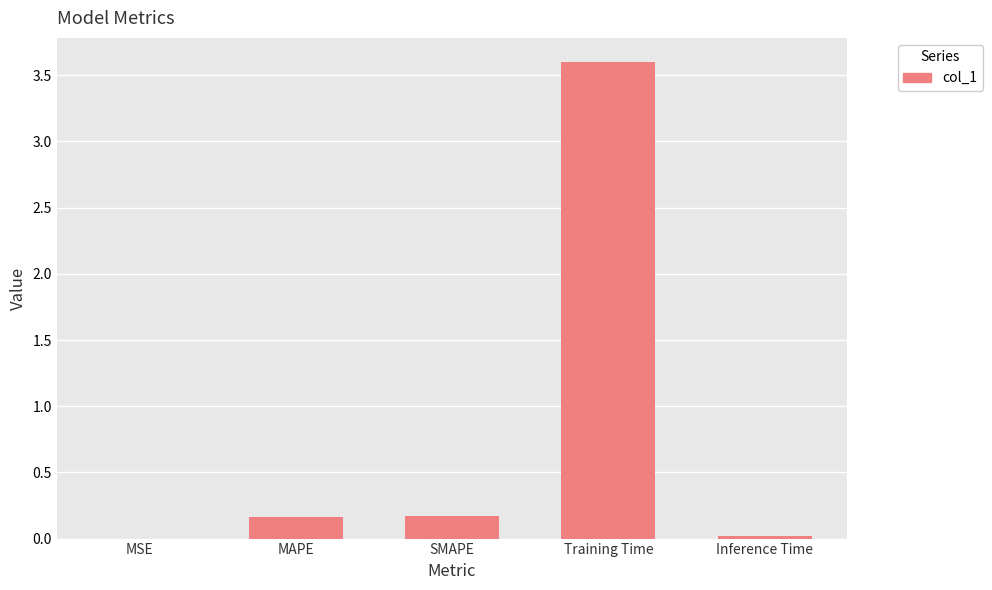

What is the sum of all values?

4.0